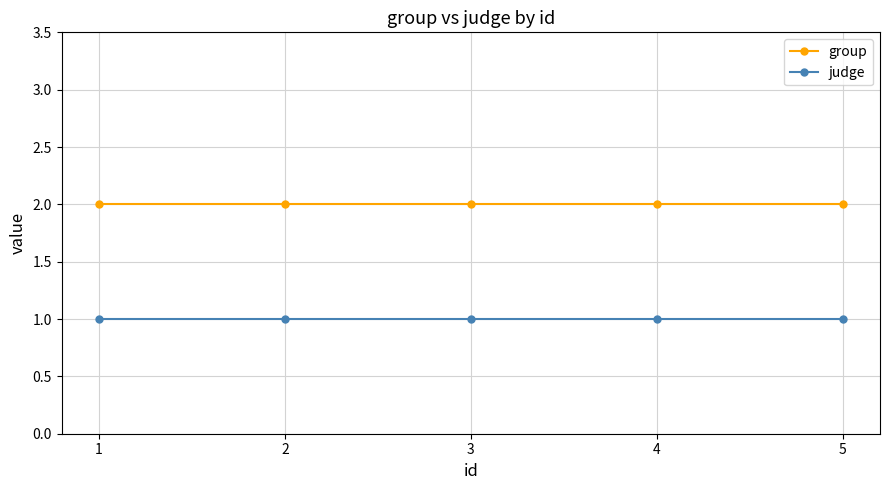

What is the sum of the group values at 4 and 2?

4